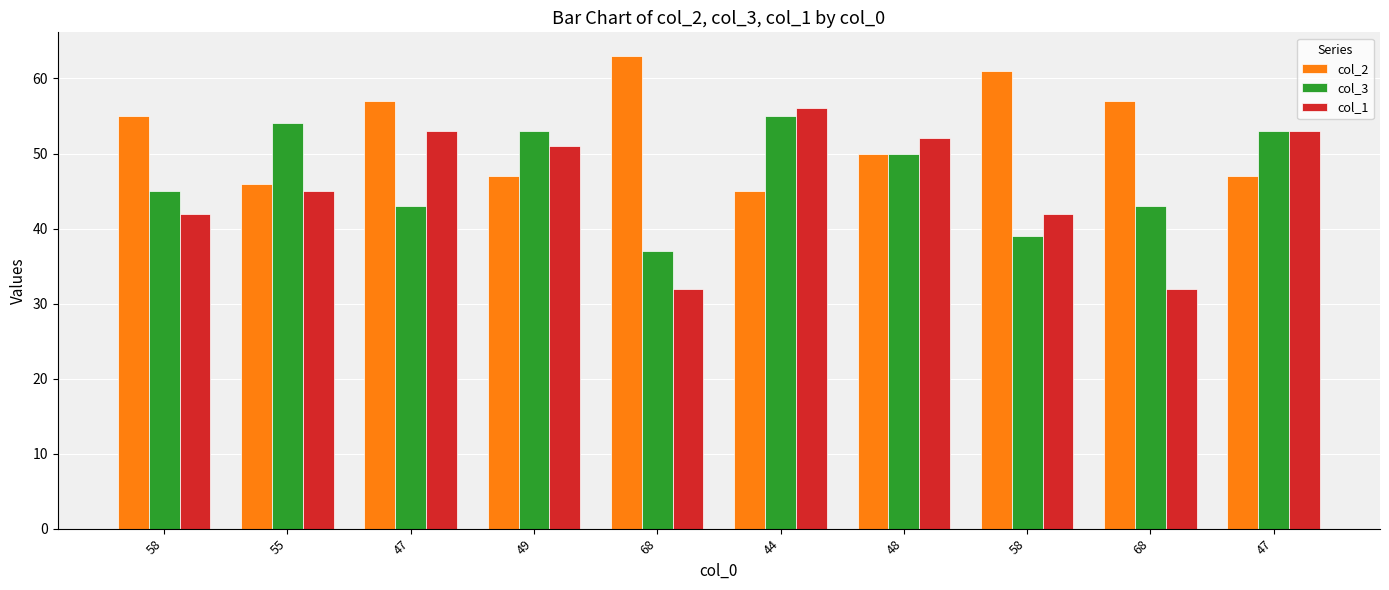

What is the label of the 3rd bar from the right?

58